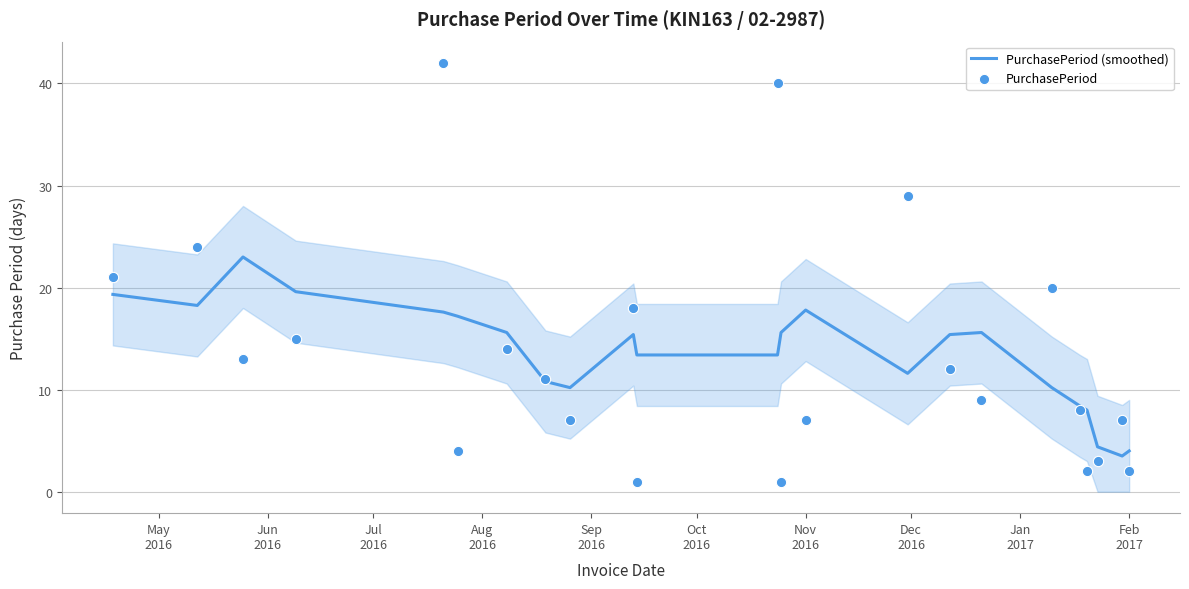

Which series reaches the maximum Y coordinate?

PurchasePeriod